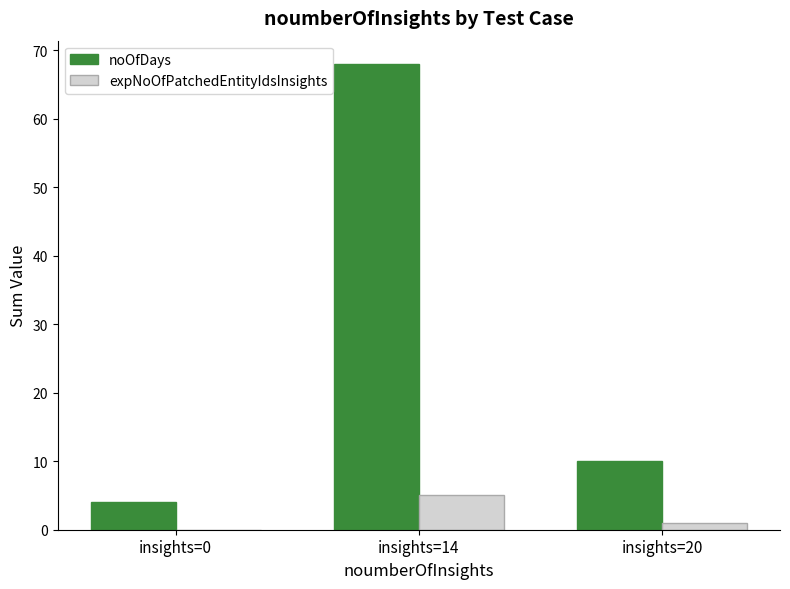

What are all the series names shown in the legend?

noOfDays, expNoOfPatchedEntityIdsInsights